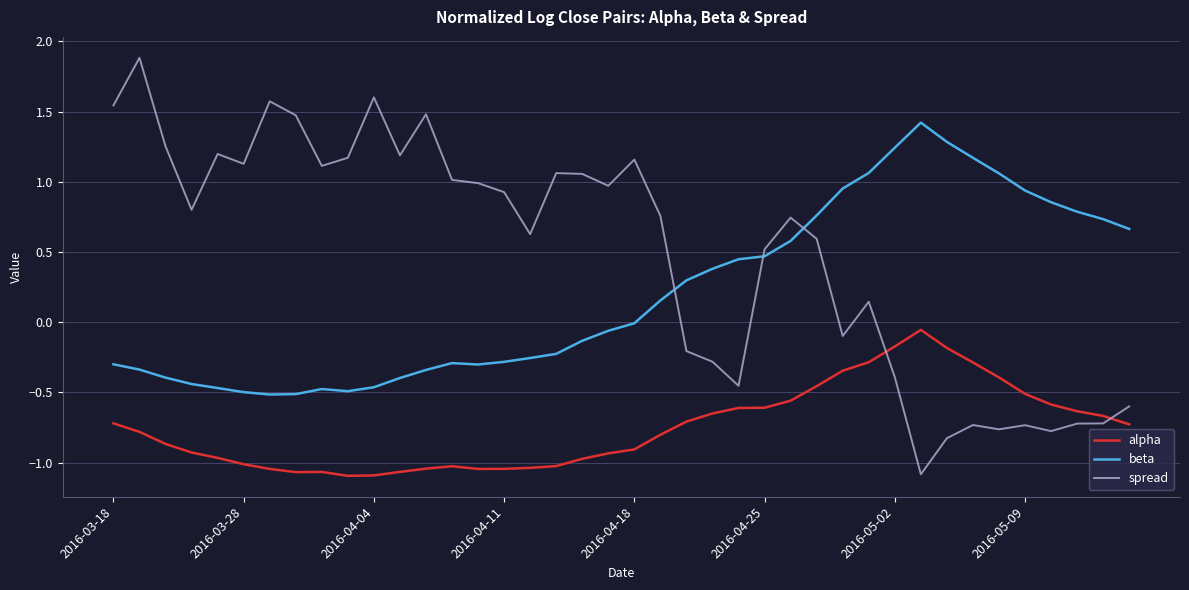

What is the difference between the maximum and minimum values in the beta series?

1.9